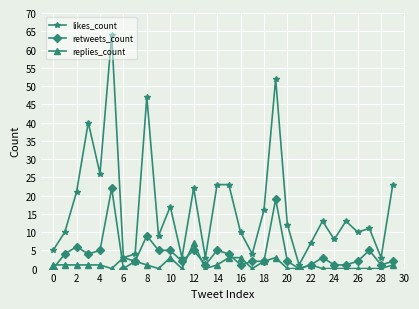

Which series has the largest total across all categories?

likes_count